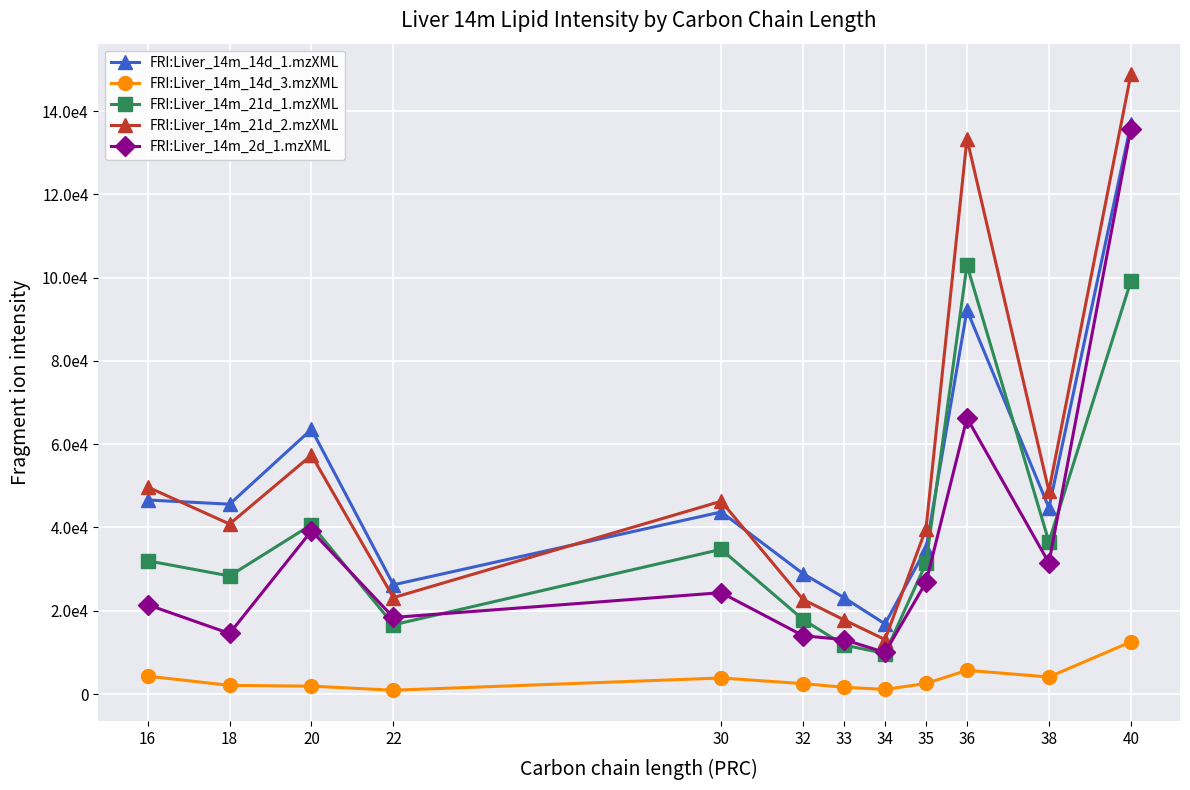

What is the minimum value for FRI:Liver_14m_21d_2.mzXML?

13086.8